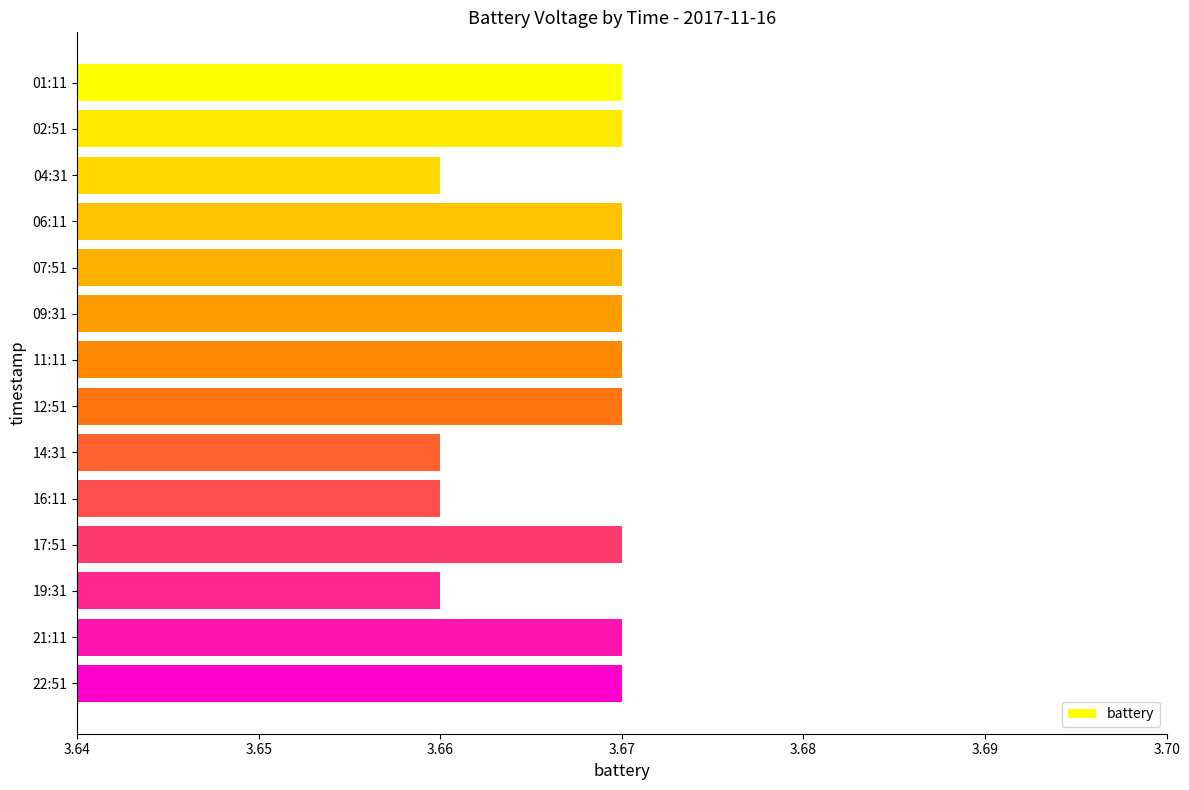

Approximately how many times larger is the value at 16:11 compared to 02:51?

1.0